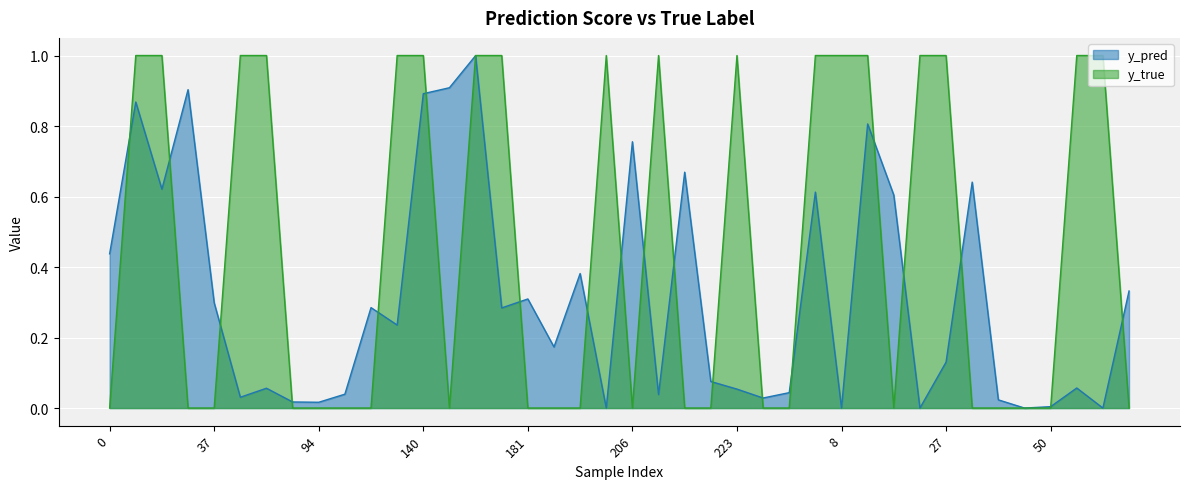

What is the difference between the highest and lowest values at 223?

0.9